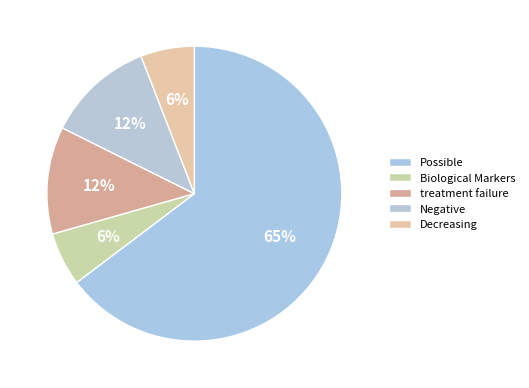

Which category accounts for the majority?

Possible